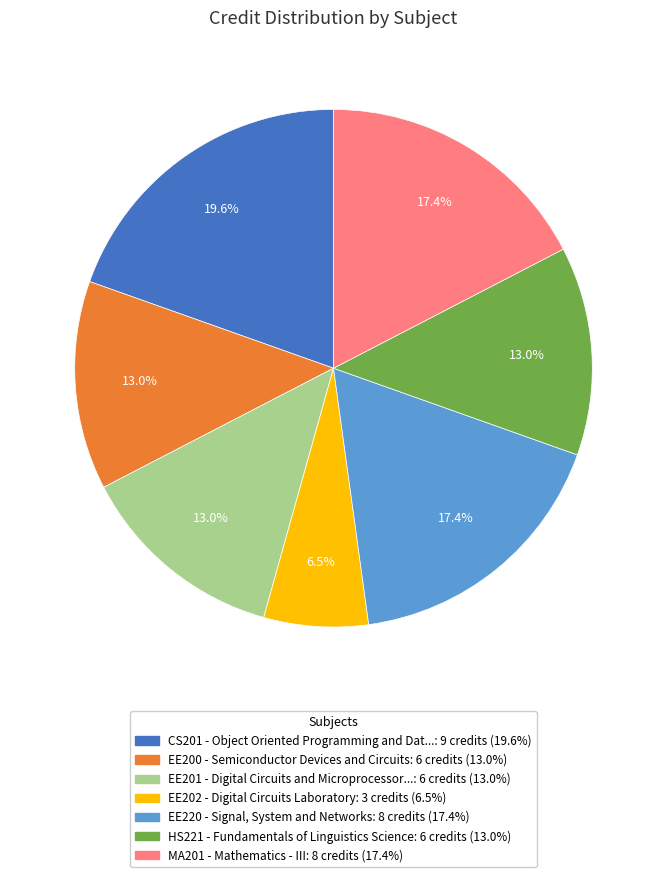

Is there a majority slice in this chart?

No